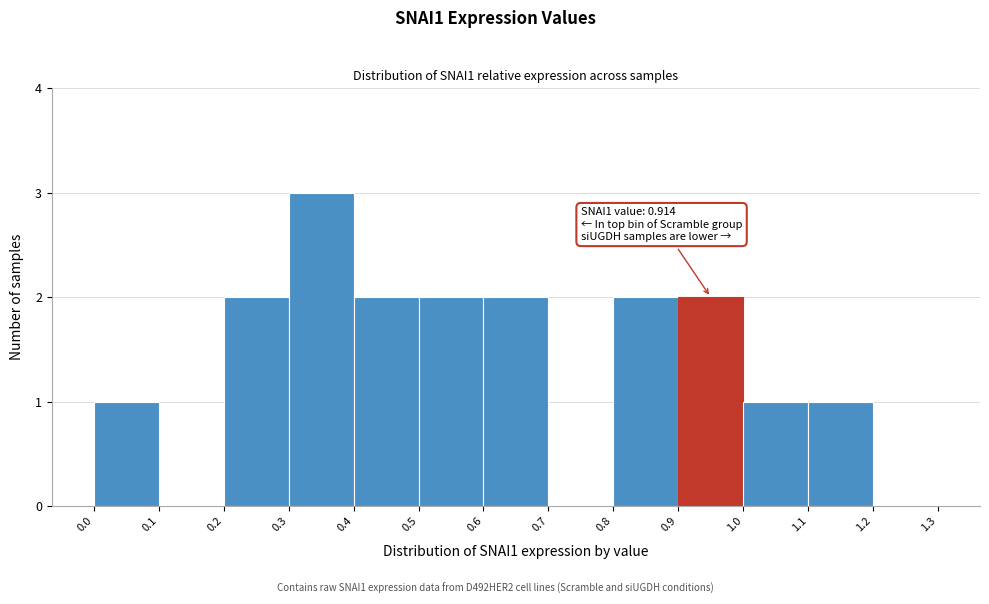

Over which range of the x-axis is the bar tallest?

0.3 to 0.4